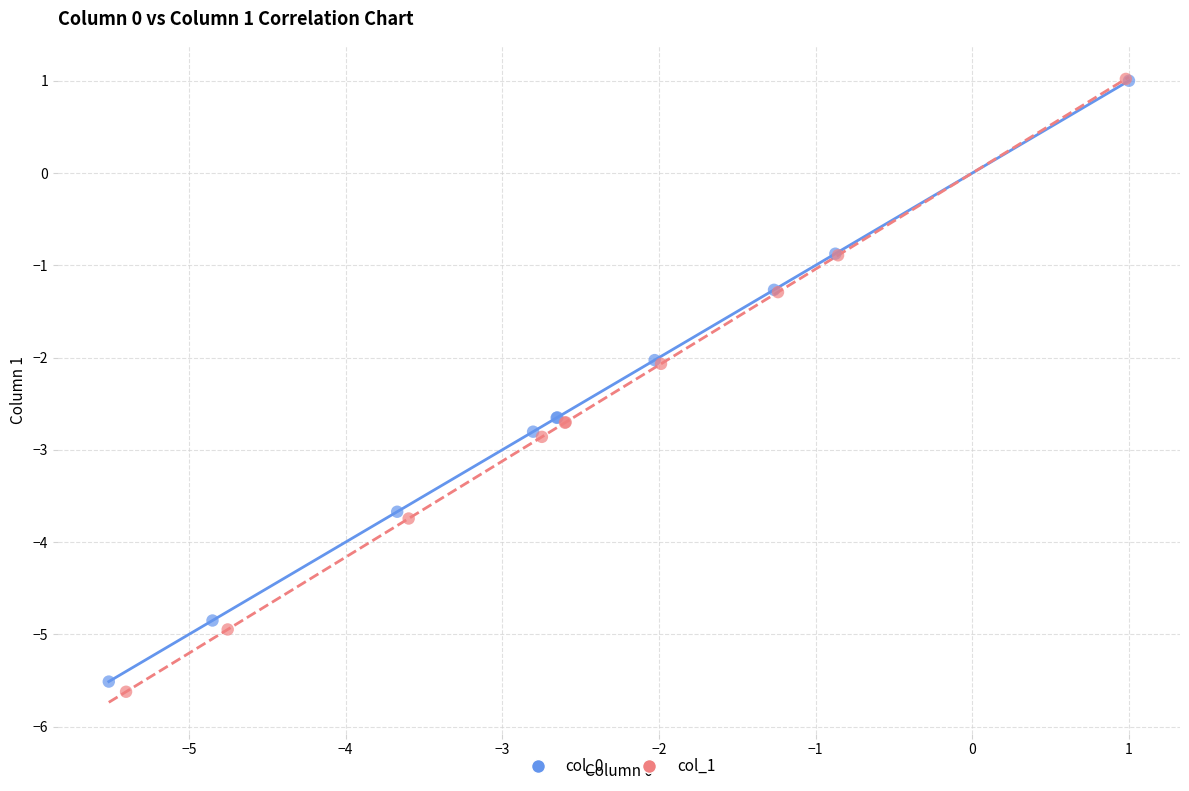

Which series has the largest Y range (max minus min)?

col_1